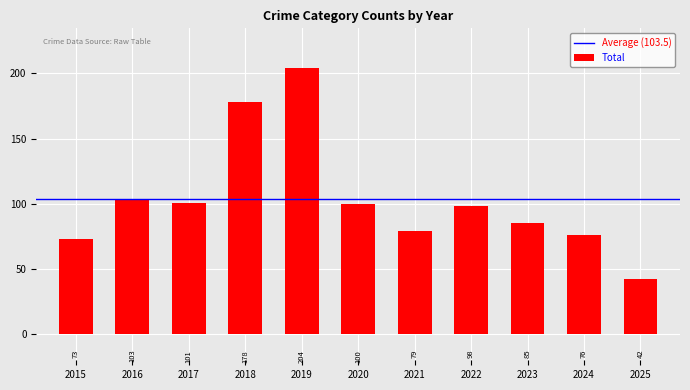

Is it true that the value at 2022 is 98?

True